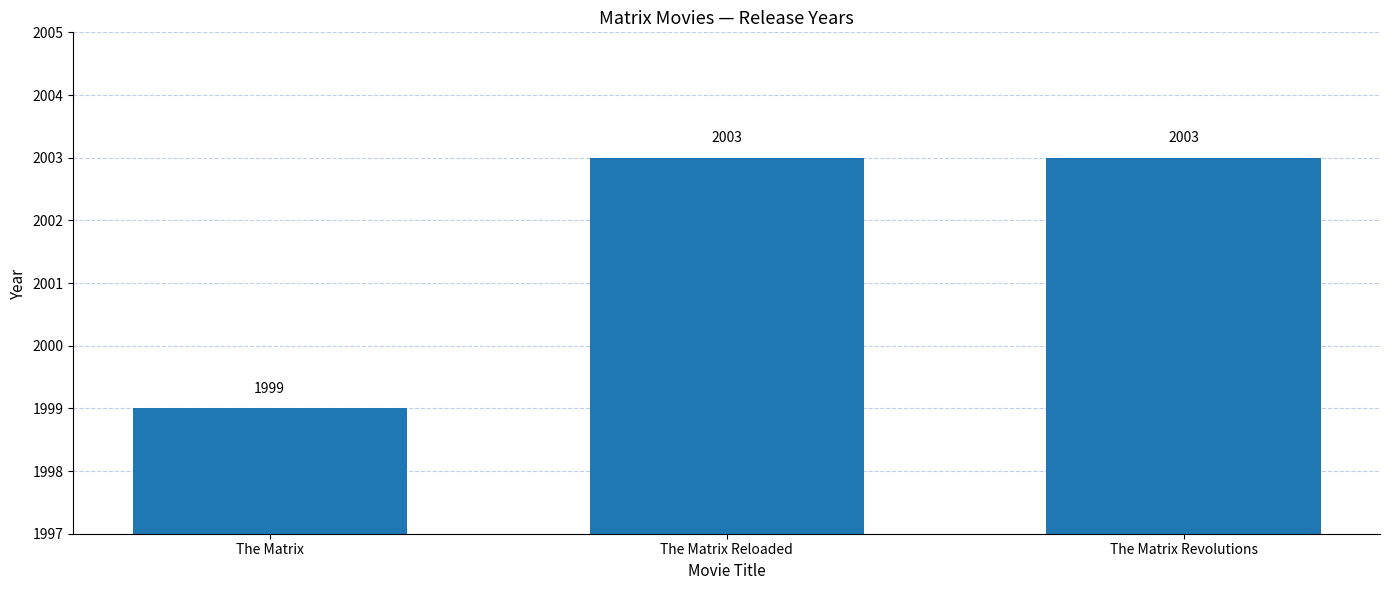

Between The Matrix Reloaded and The Matrix, which is larger?

The Matrix Reloaded